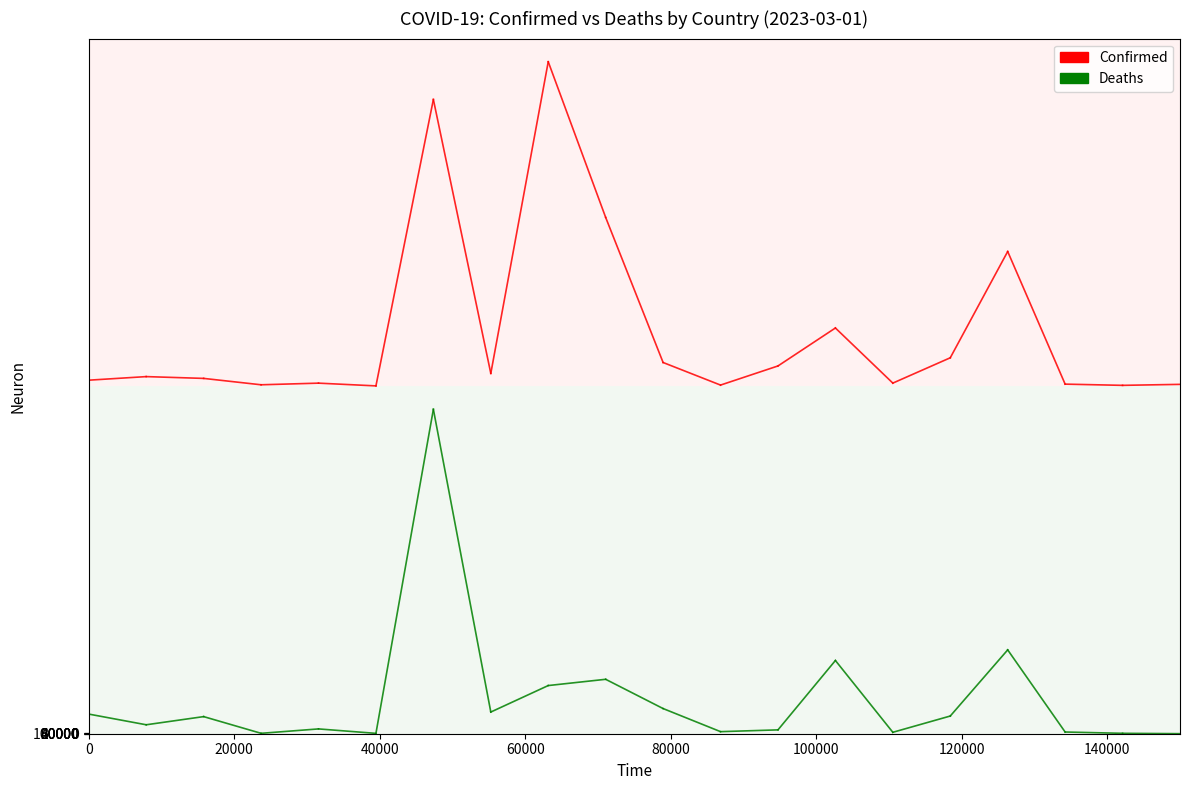

List the series in order of their peak value, lowest first.

Deaths, Confirmed